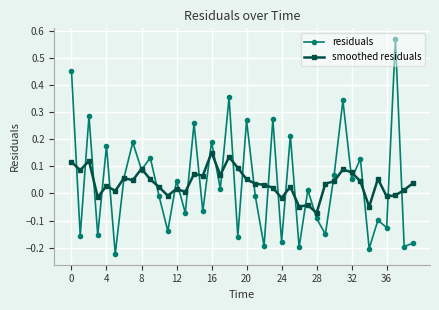

True or false: smoothed residuals and residuals intersect in this chart.

True